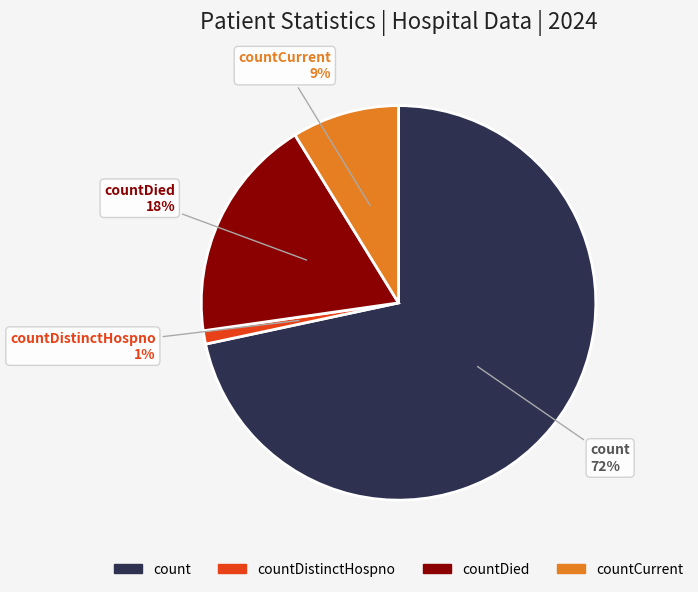

To the nearest percent, what is the average slice percentage?

25%